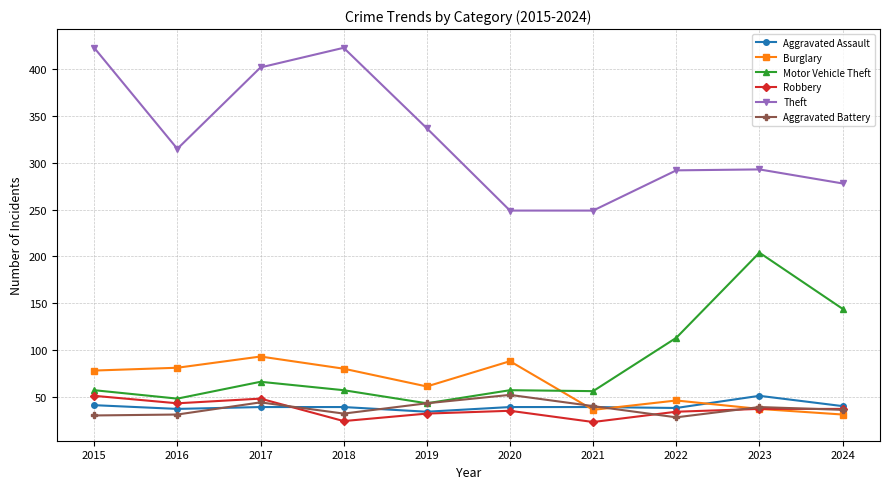

Is the value of Motor Vehicle Theft at 2018 greater than the value of Theft at 2015?

No